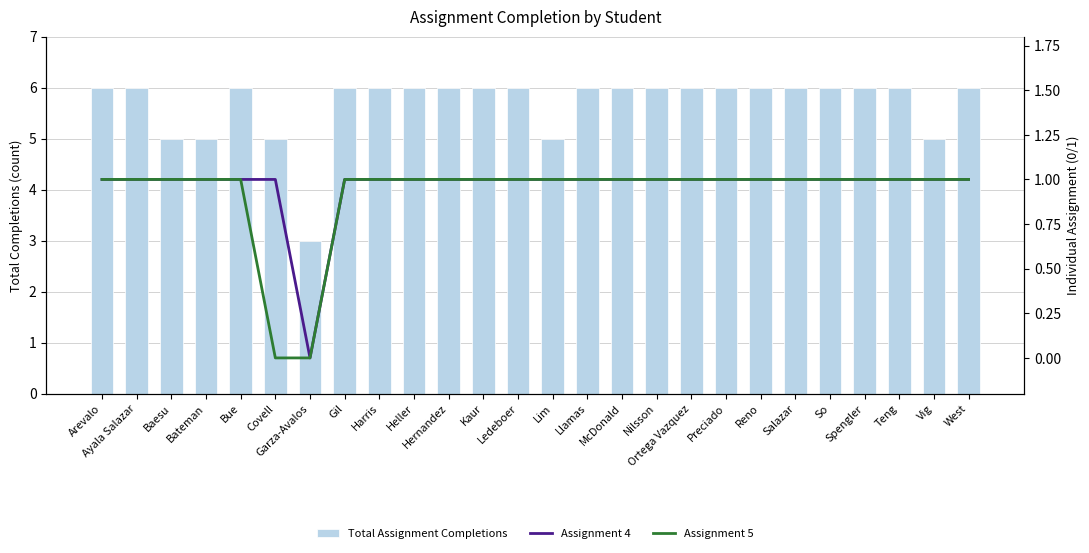

The value of Assignment 5 at Arevalo is 2. True or false?

False